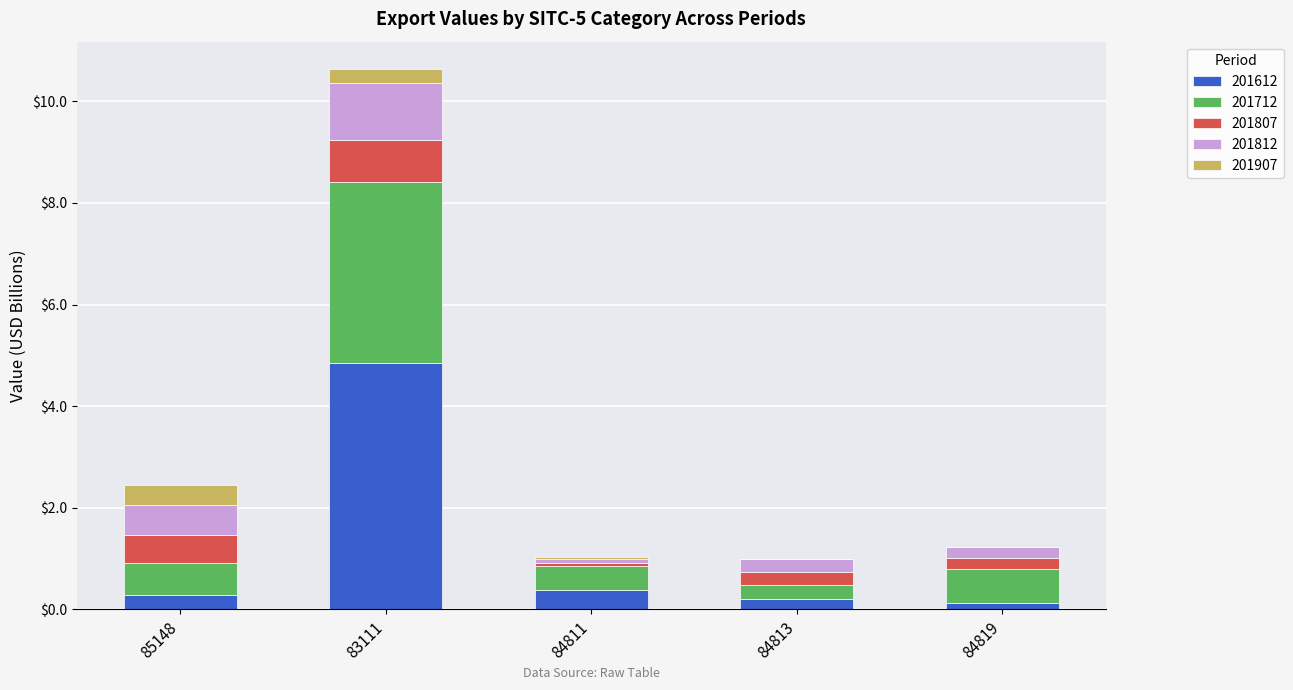

At which category is the sum across all series the highest?

83111